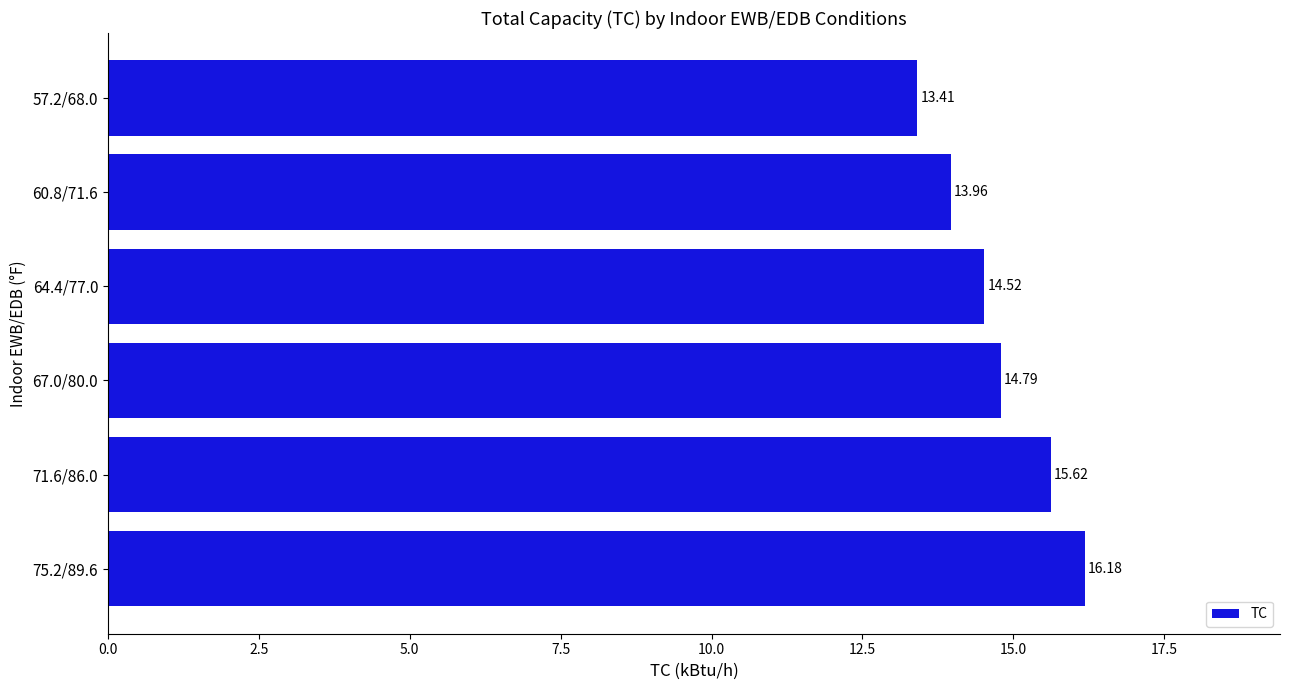

Where is the data nearest to the value 14?

60.8/71.6